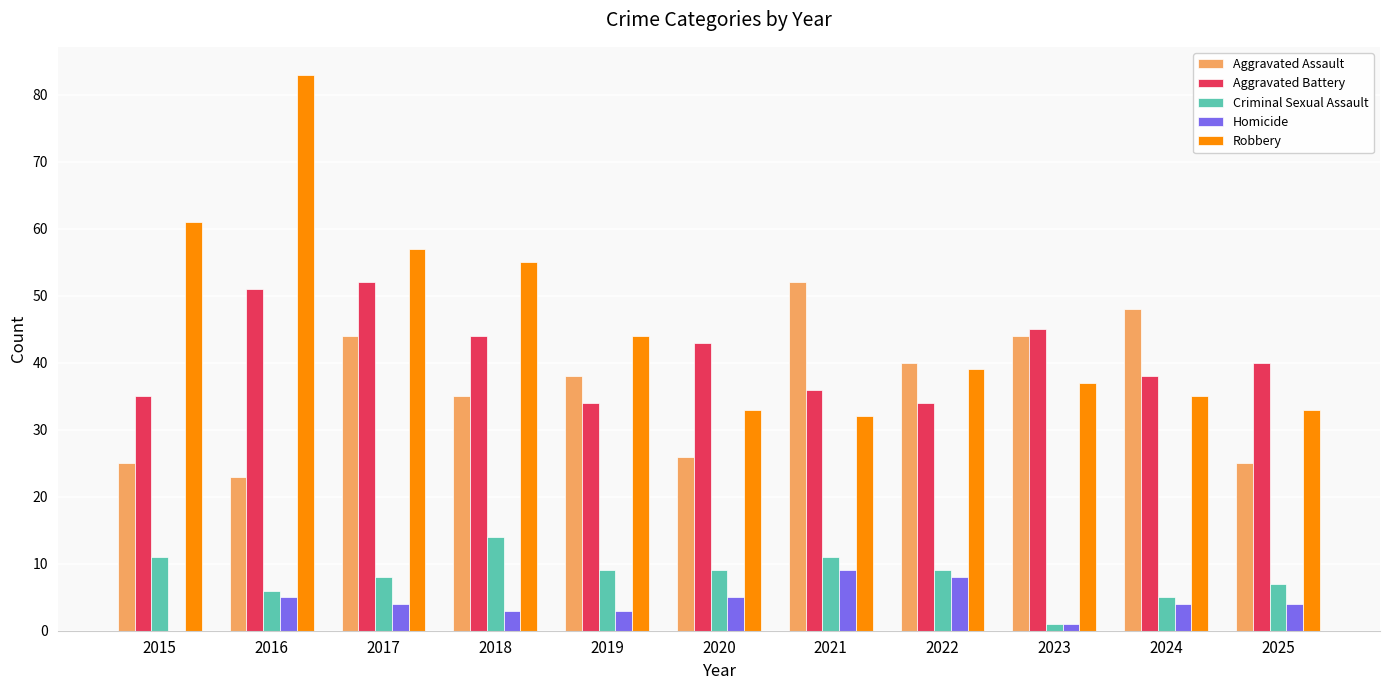

Which label corresponds to the largest value in the chart?

2016